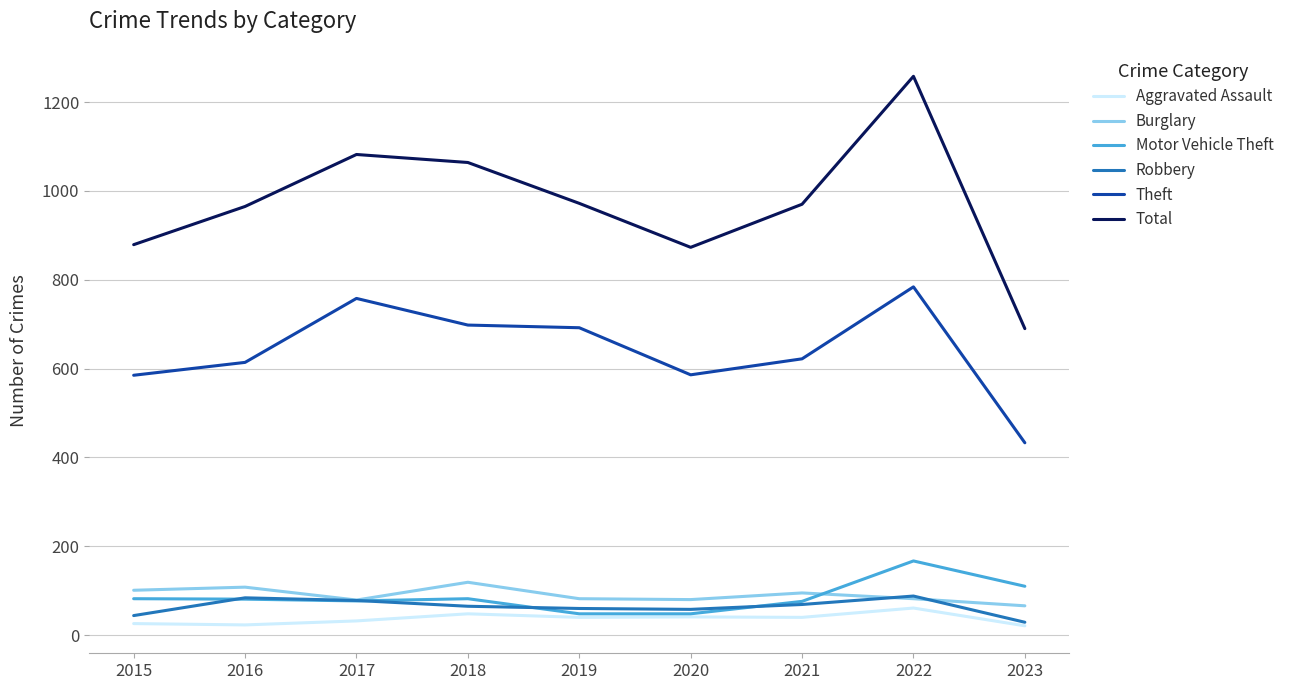

What is the maximum value shown in the chart?

1258